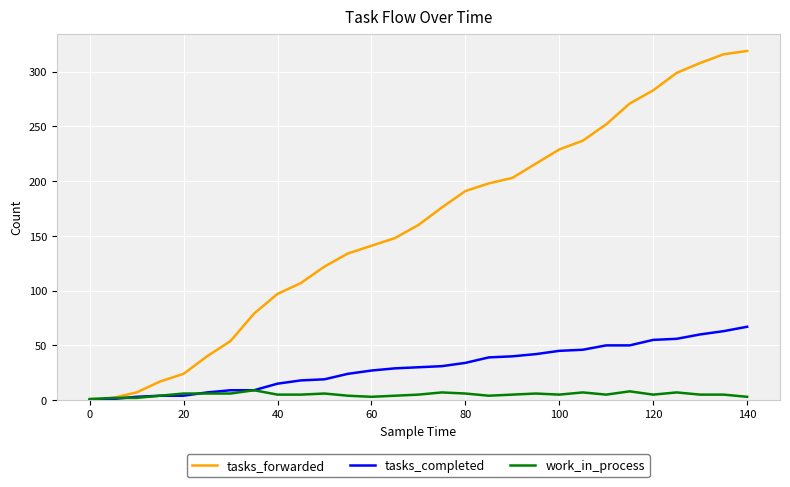

Rank the series by their maximum value, from lowest to highest.

work_in_process, tasks_completed, tasks_forwarded